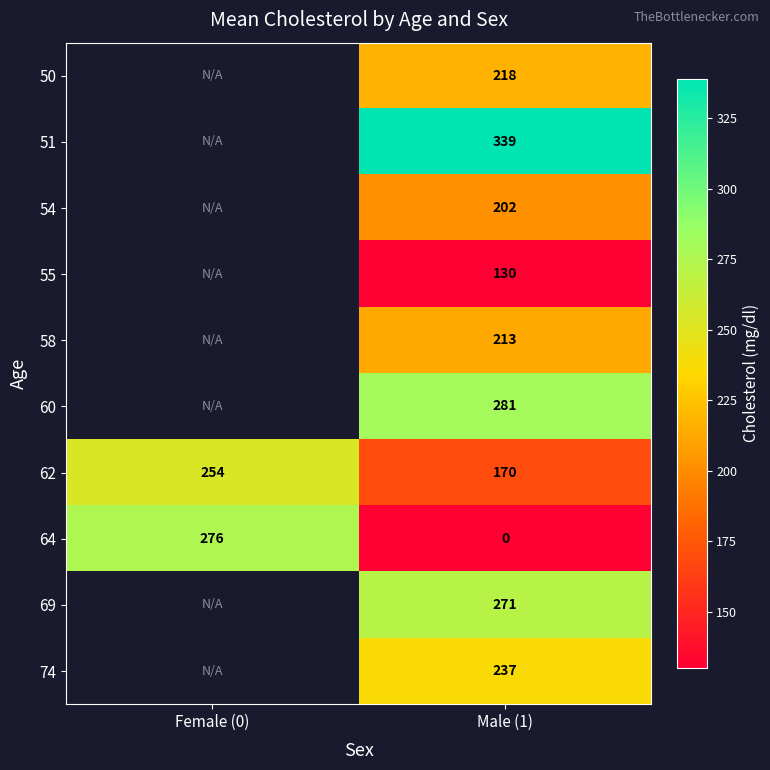

At which category is the sum across all series the highest?

Male (1)